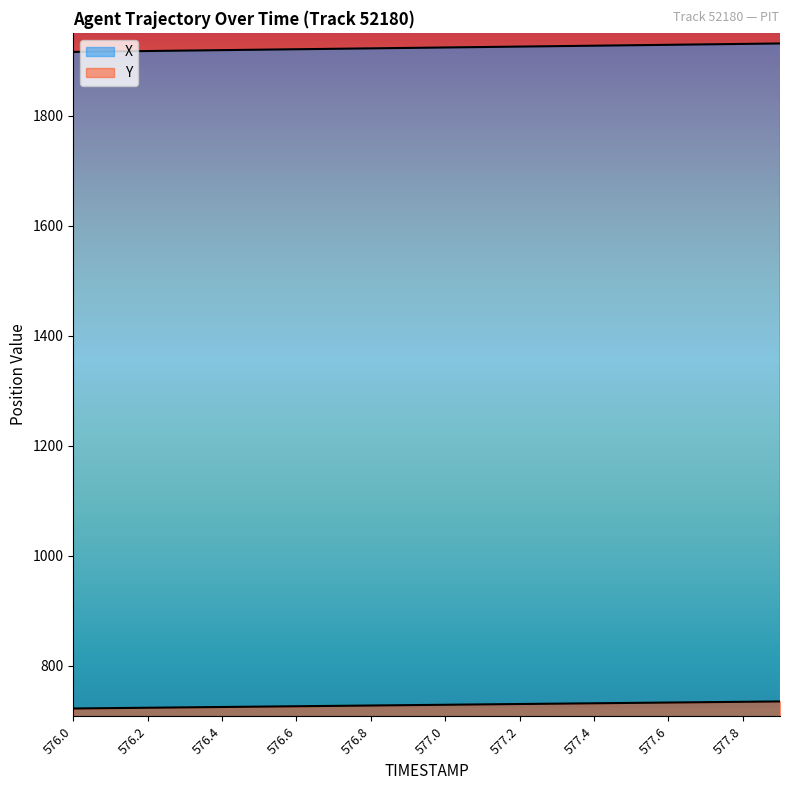

What is the total value across all series at 576.2?

2641.5